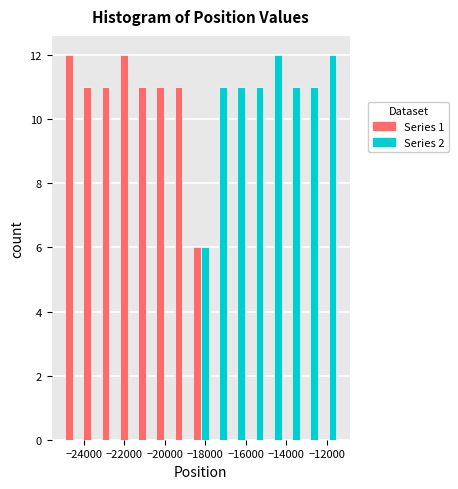

Reading left to right, list every range on the x-axis with the height of the bar of each series over it. Neither the bar edges nor the heights are printed on the chart, so give them approximately, as read against the axes.

-25000 to -24000: Series 1=12	Series 2=0
-24000 to -23200: Series 1=11	Series 2=0
-23200 to -22200: Series 1=11	Series 2=0
-22200 to -21400: Series 1=12	Series 2=0
-21400 to -20400: Series 1=11	Series 2=0
-20400 to -19600: Series 1=11	Series 2=0
-19600 to -18600: Series 1=11	Series 2=0
-18600 to -17800: Series 1=6	Series 2=6
-17800 to -16800: Series 1=0	Series 2=11
-16800 to -16000: Series 1=0	Series 2=11
-16000 to -15000: Series 1=0	Series 2=11
-15000 to -14200: Series 1=0	Series 2=12
-14200 to -13200: Series 1=0	Series 2=11
-13200 to -12400: Series 1=0	Series 2=11
-12400 to -11400: Series 1=0	Series 2=12